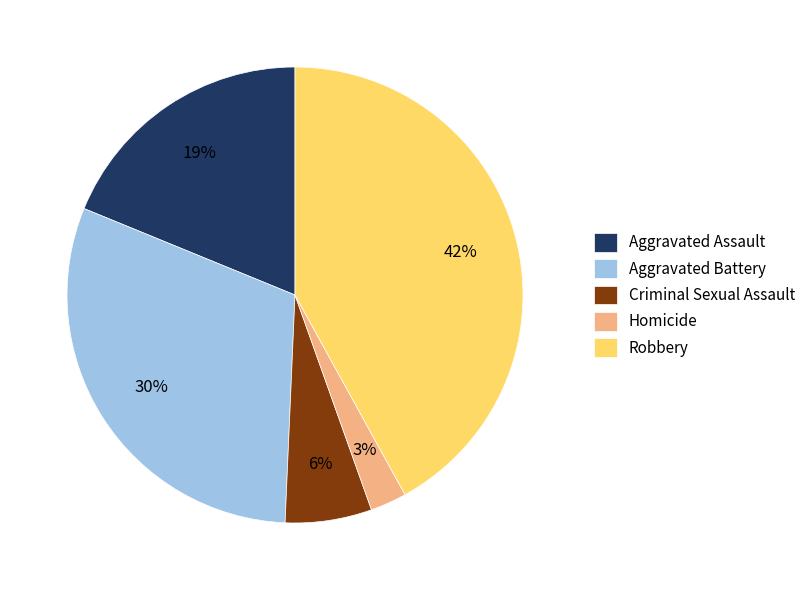

To the nearest percent, what portion does Homicide represent?

3%